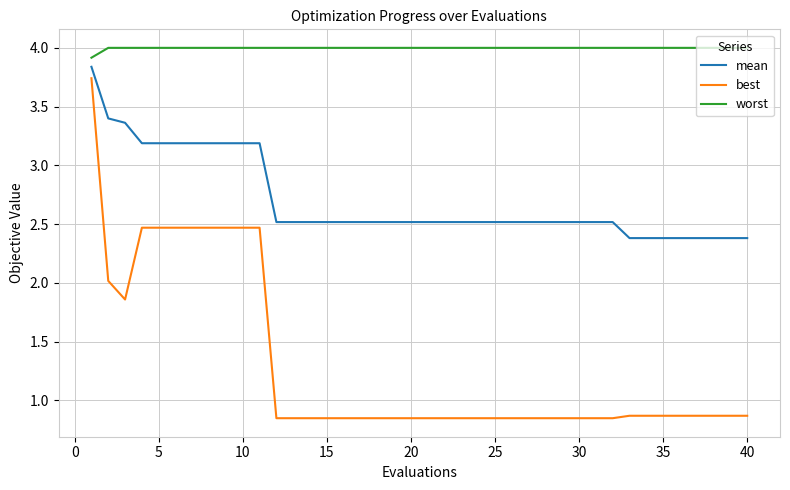

True or false: worst and best intersect in this chart.

False